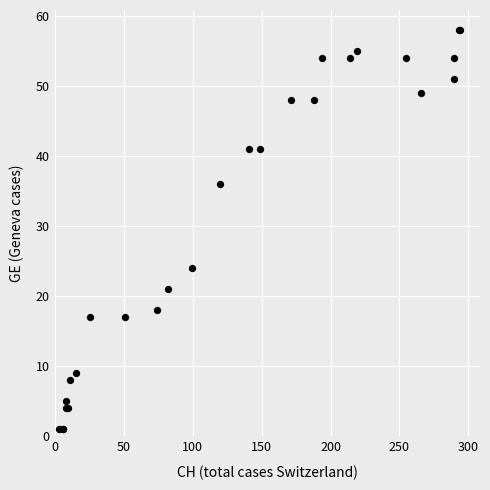

What Y value in the scatter plot is closest to 29?

24